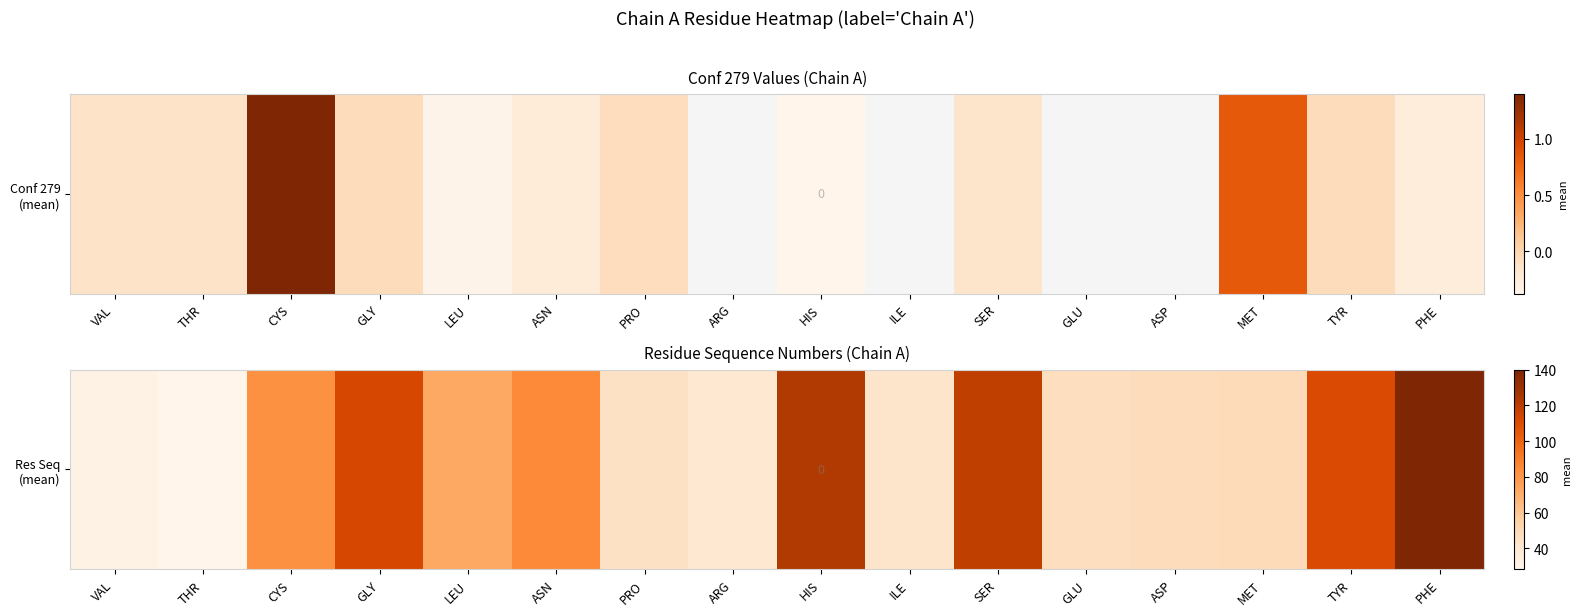

Rank the categories by value from highest to lowest.

PHE, HIS, SER, GLY, TYR, ASN, CYS, LEU, MET, ASP, GLU, PRO, ILE, ARG, VAL, THR